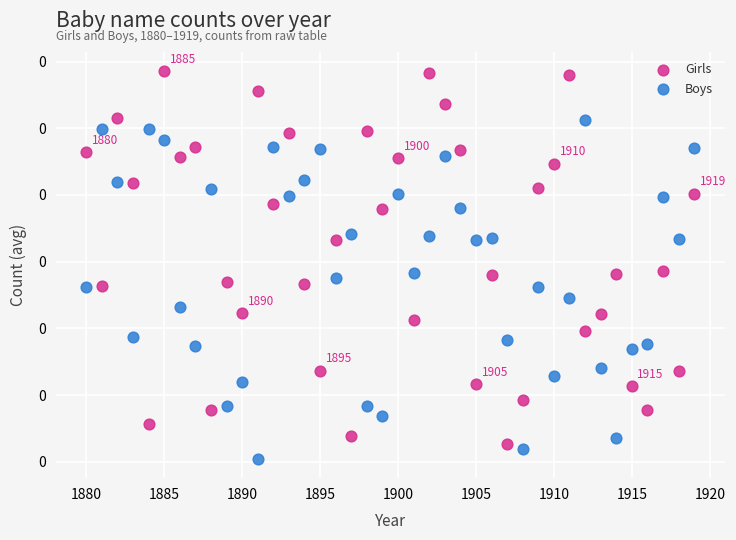

What are all the series names shown in the legend?

Girls, Boys